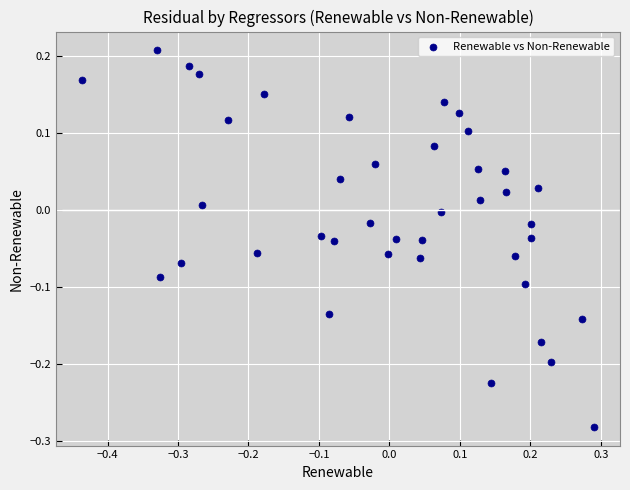

What is the range of Y values (max minus min)?

0.5